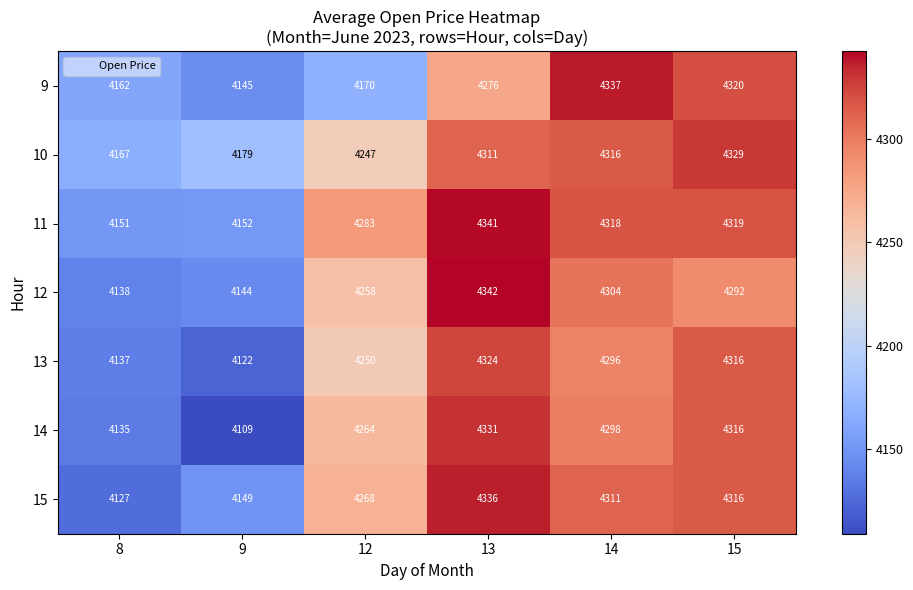

What is the sum of all 13 values?

25445